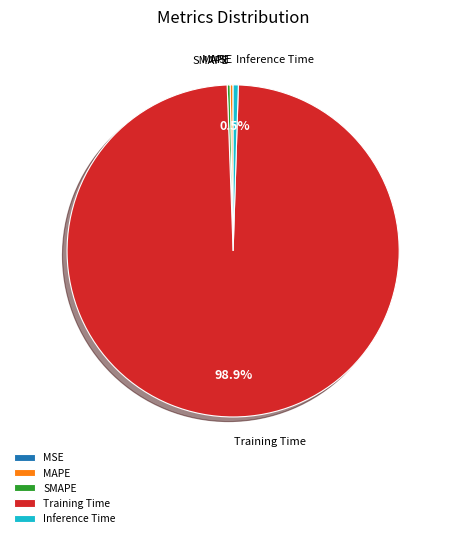

Which category has the biggest portion of the pie?

Training Time